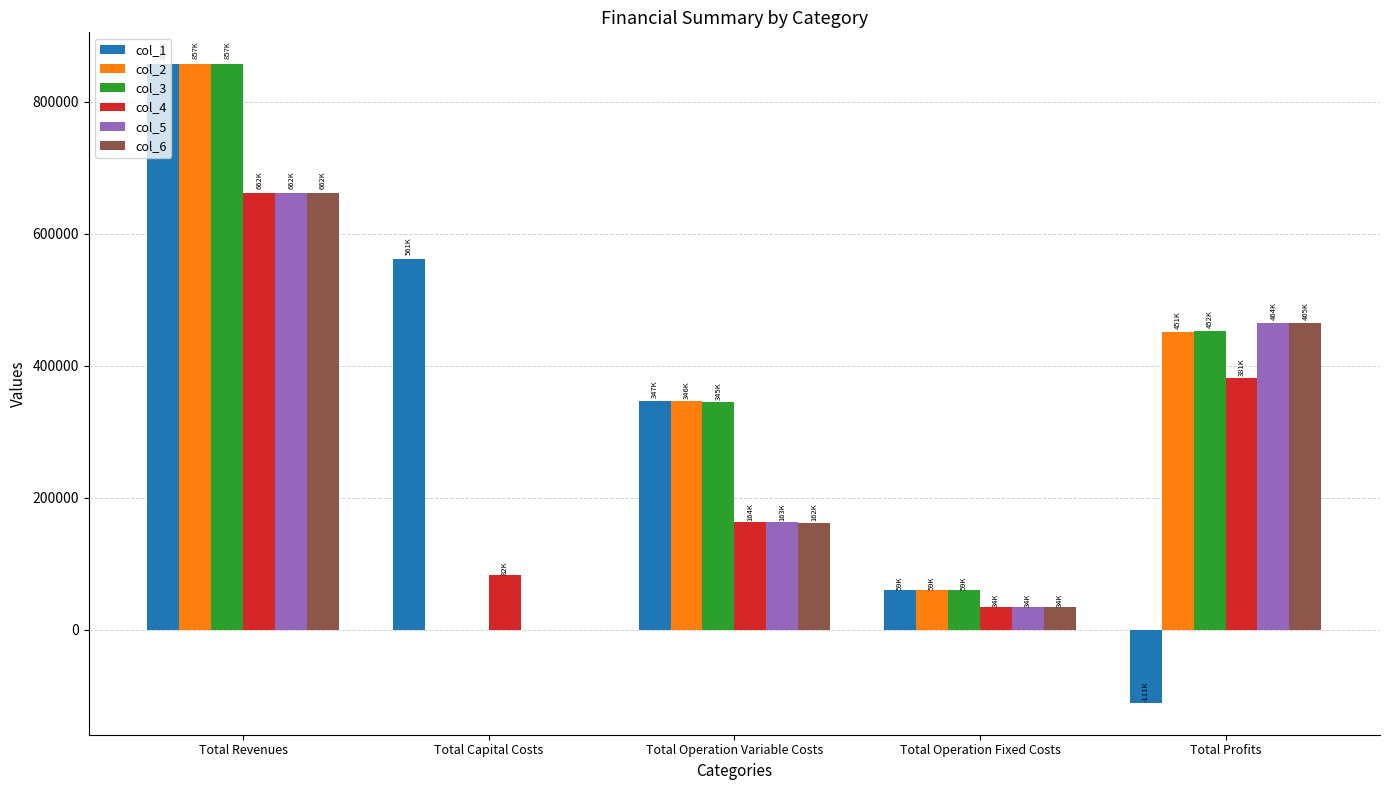

What is the difference between the col_6 values at Total Profits and Total Revenues?

196661.0